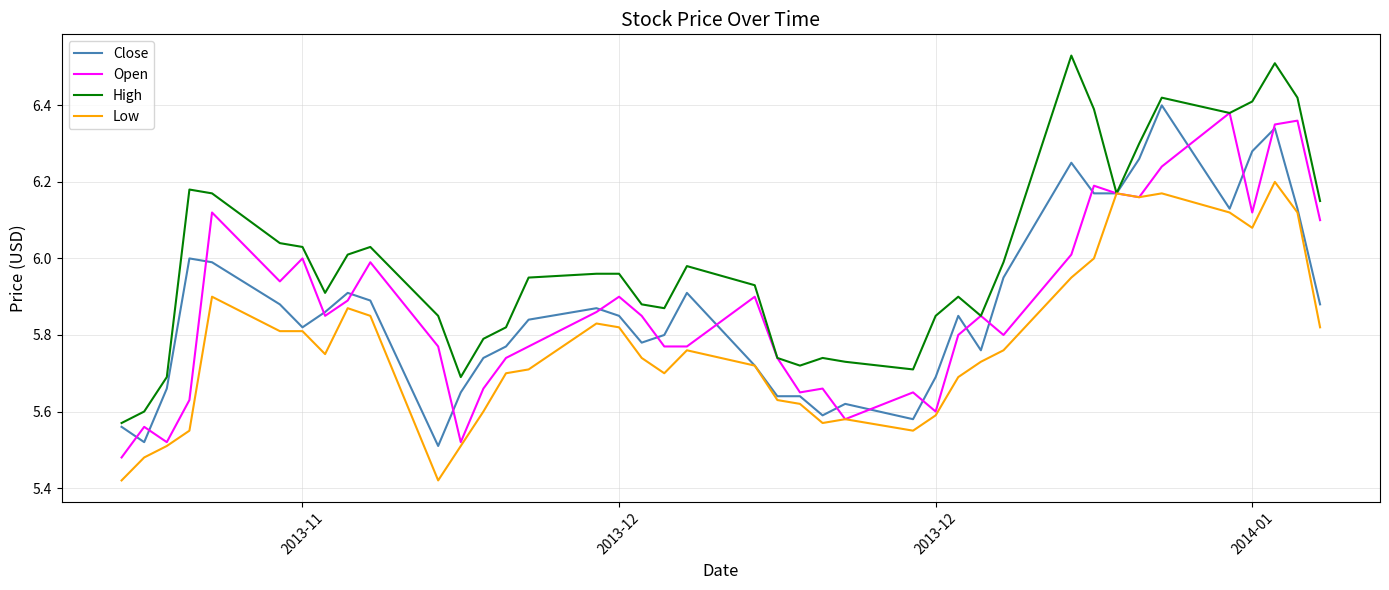

Which series has the widest spread of values?

High